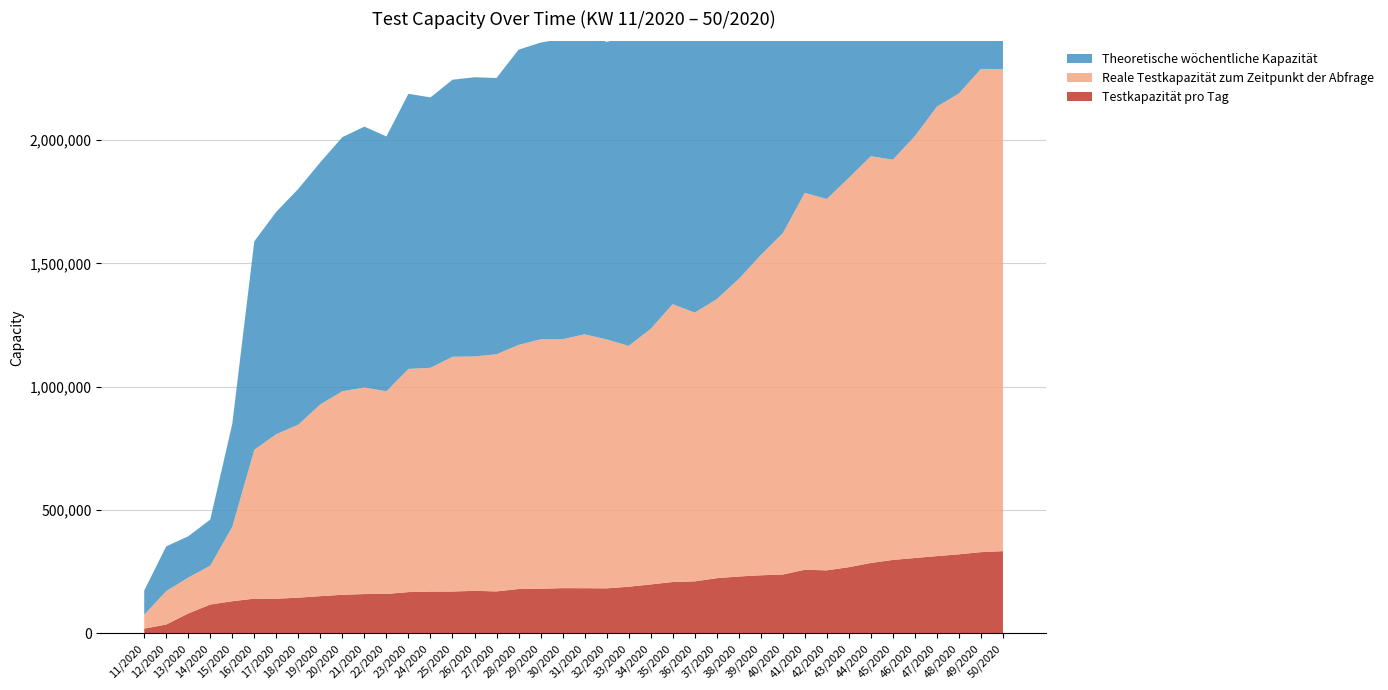

Reading left to right, list all the values displayed in this chart.

Testkapazität pro Tag: 11/2020=19420	12/2020=36120	13/2020=80860	14/2020=117030	15/2020=130580	16/2020=140854	17/2020=140616	18/2020=144980	19/2020=151063	20/2020=156630	21/2020=159588	22/2020=159974	23/2020=167525	24/2020=169653	25/2020=169858	26/2020=172624	27/2020=170313	28/2020=179914	29/2020=181011	30/2020=183567	31/2020=183310	32/2020=182697	33/2020=189338	34/2020=198518	35/2020=208419	36/2020=211002	37/2020=223899	38/2020=230691	39/2020=235674	40/2020=238740	41/2020=258089	42/2020=255622	43/2020=268521	44/2020=285630	45/2020=297894	46/2020=305683	47/2020=313386	48/2020=320686	49/2020=329486	50/2020=333476
Reale Testkapazität zum Zeitpunkt der Abfrage: 11/2020=56500	12/2020=135250	13/2020=145500	14/2020=157660	15/2020=301650	16/2020=603620	17/2020=667170	18/2020=701268	19/2020=777476	20/2020=825063	21/2020=837380	22/2020=821554	23/2020=904760	24/2020=907022	25/2020=951456	26/2020=950136	27/2020=961246	28/2020=989576	29/2020=1011165	30/2020=1009137	31/2020=1029124	32/2020=1009346	33/2020=976187	34/2020=1035958	35/2020=1126195	36/2020=1089353	37/2020=1130813	38/2020=1206181	39/2020=1297993	40/2020=1383313	41/2020=1527677	42/2020=1505312	43/2020=1578454	44/2020=1648626	45/2020=1622662	46/2020=1710271	47/2020=1821960	48/2020=1868184	49/2020=1958814	50/2020=1954270
Theoretische wöchentliche Kapazität: 11/2020=97800	12/2020=181550	13/2020=167320	14/2020=186960	15/2020=417420	16/2020=845046	17/2020=901595	18/2020=955891	19/2020=981515	20/2020=1030122	21/2020=1057365	22/2020=1033129	23/2020=1115162	24/2020=1096075	25/2020=1123147	26/2020=1131748	27/2020=1120015	28/2020=1196640	29/2020=1202855	30/2020=1218086	31/2020=1214556	32/2020=1205942	33/2020=1252357	34/2020=1308423	35/2020=1362883	36/2020=1376233	37/2020=1458751	38/2020=1512155	39/2020=1545299	40/2020=1569687	41/2020=1705581	42/2020=1700116	43/2020=1790564	44/2020=1910486	45/2020=1937312	46/2020=2020253	47/2020=2079778	48/2020=2141208	49/2020=2202408	50/2020=2235788